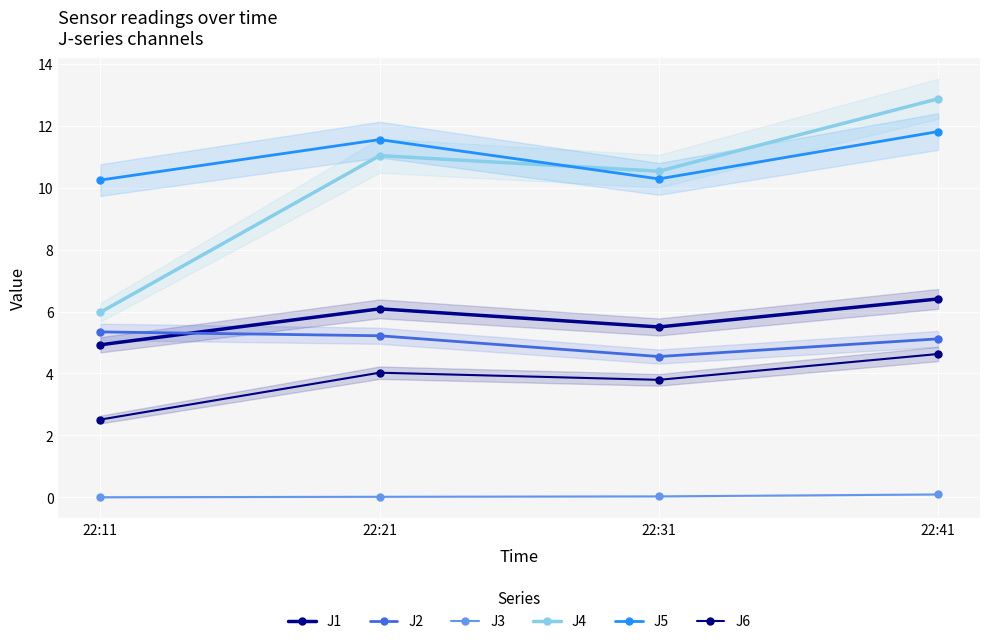

What is the total value across all series at 22:11?

29.0